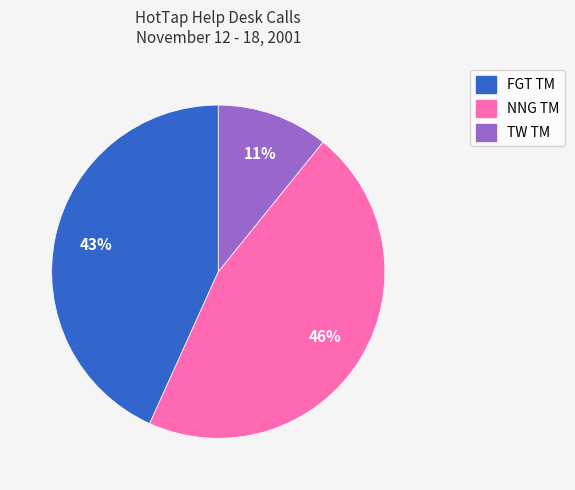

Is it true that FGT TM is 58% of the pie?

False